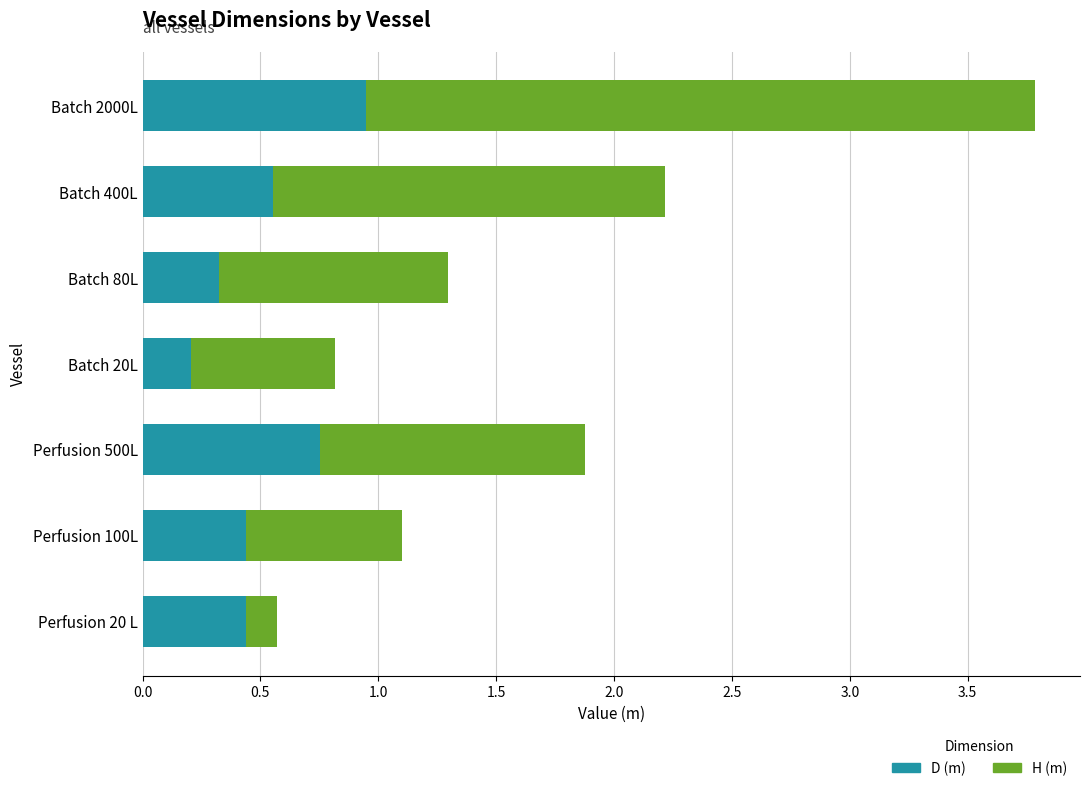

Is it true that D (m) equals 0.3 at Batch 80L?

True